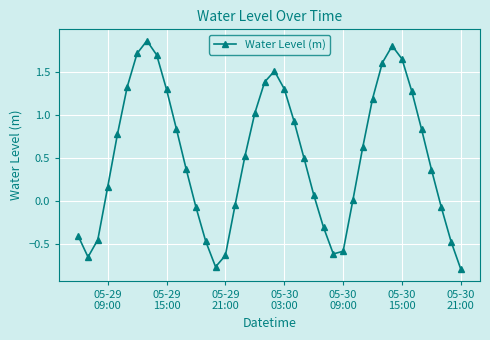

Does the chart have visible grid lines?

Yes